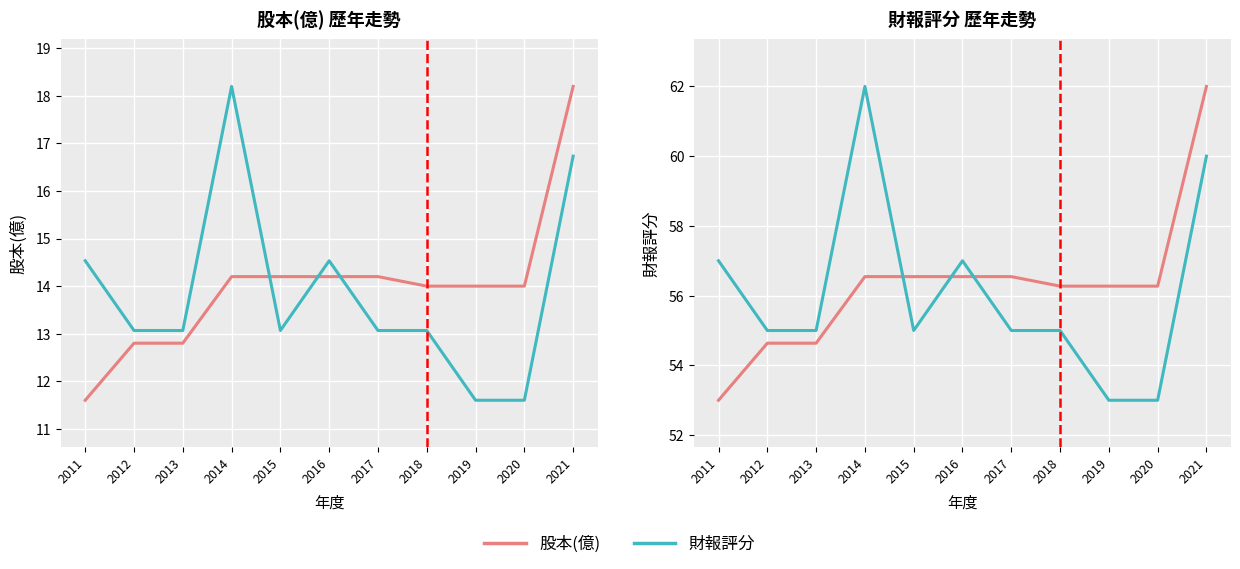

After their last crossing, which series has the higher values: 財報評分 or 股本(億)?

股本(億)